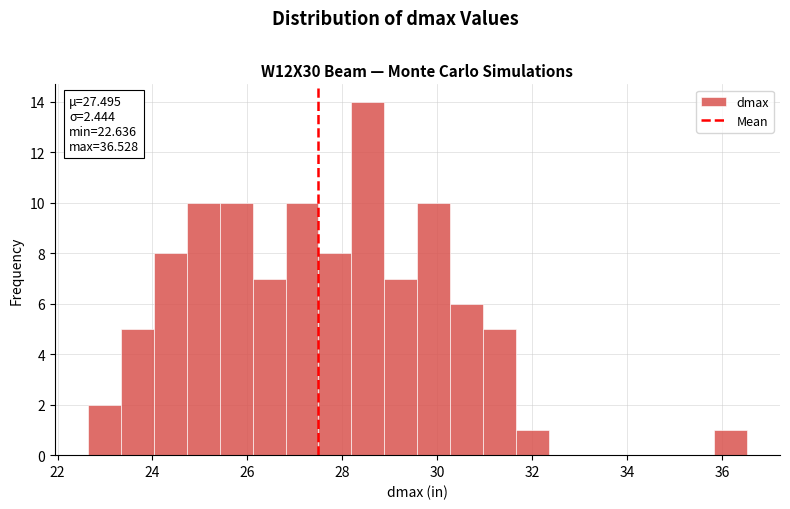

Read against the x-axis, roughly where is the centre of the tallest bar?

28.6